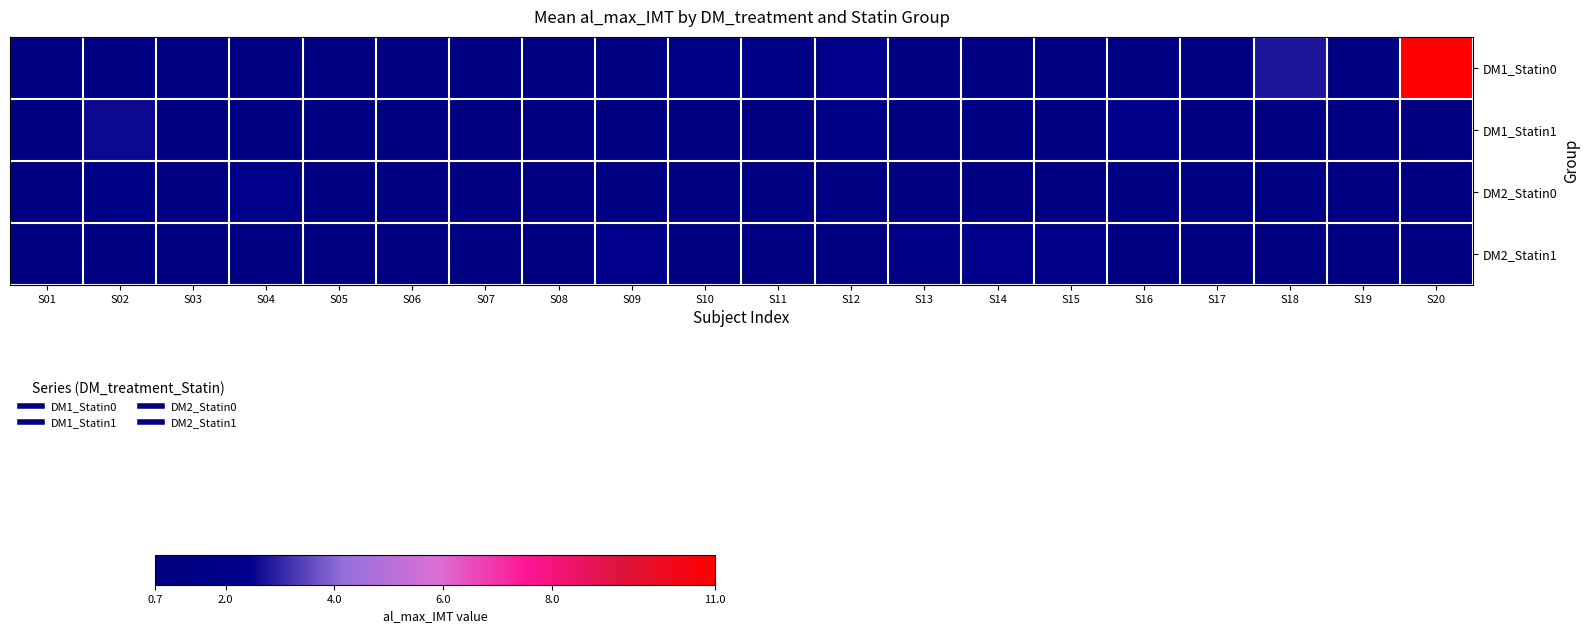

How many data points does each series have?

20